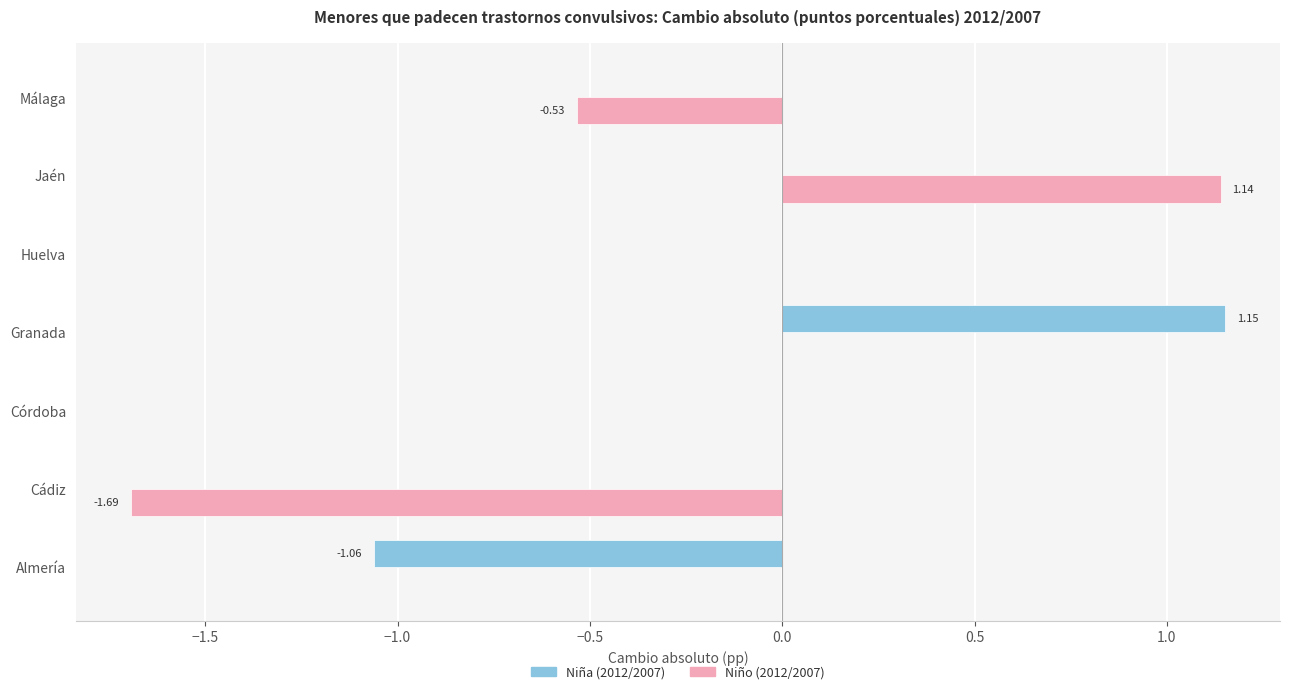

Which series changed the most between Jaén and Málaga?

Niño (2012/2007)